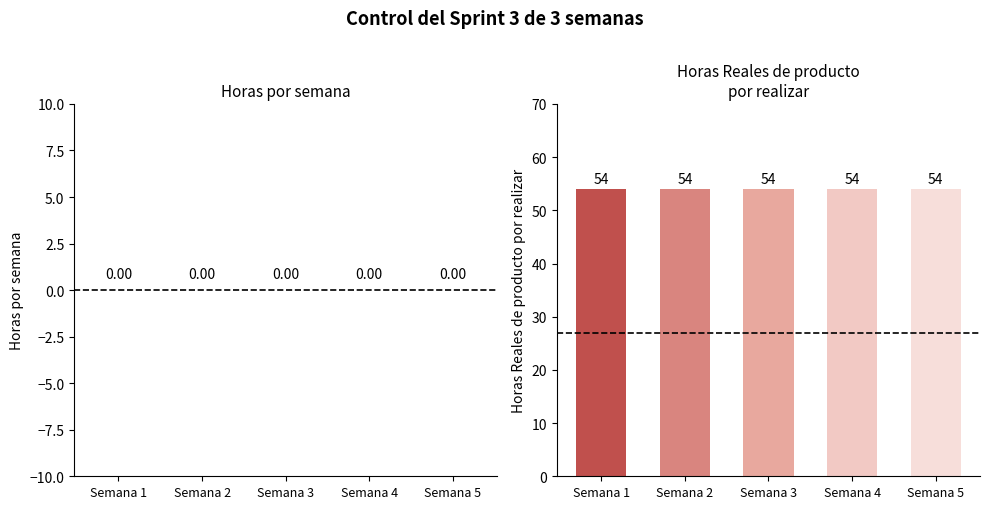

At Semana 2, list the series in order from largest to smallest.

Horas Reales de producto por realizar, Horas por semana